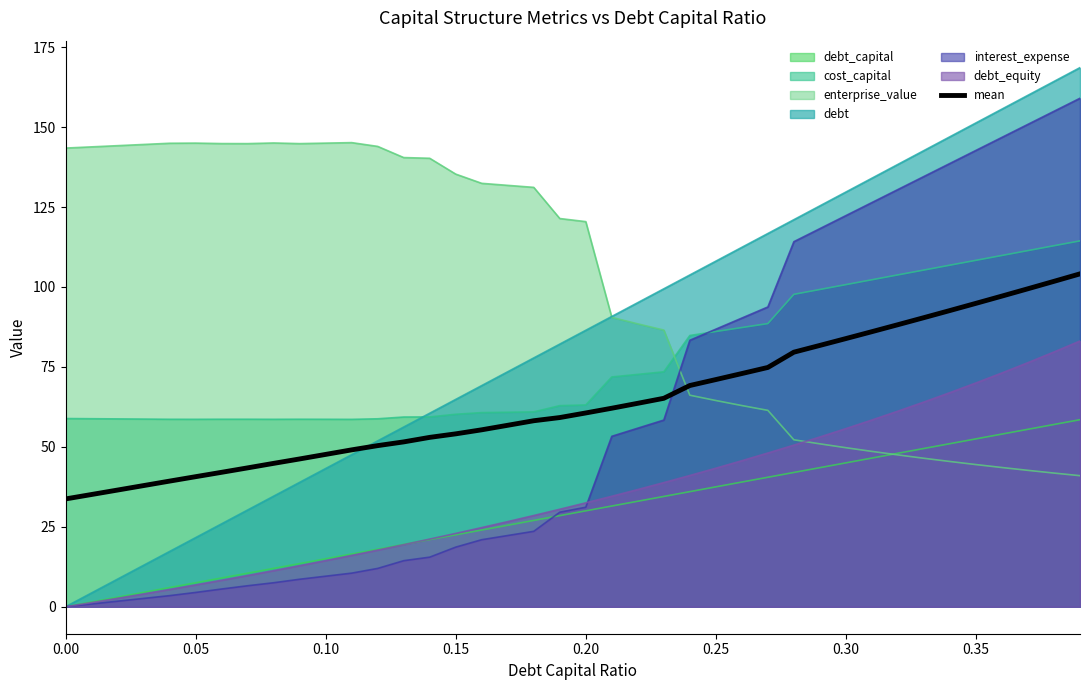

Rank the series by their maximum value, from highest to lowest.

debt, interest_expense, enterprise_value, cost_capital, mean, debt_equity, debt_capital